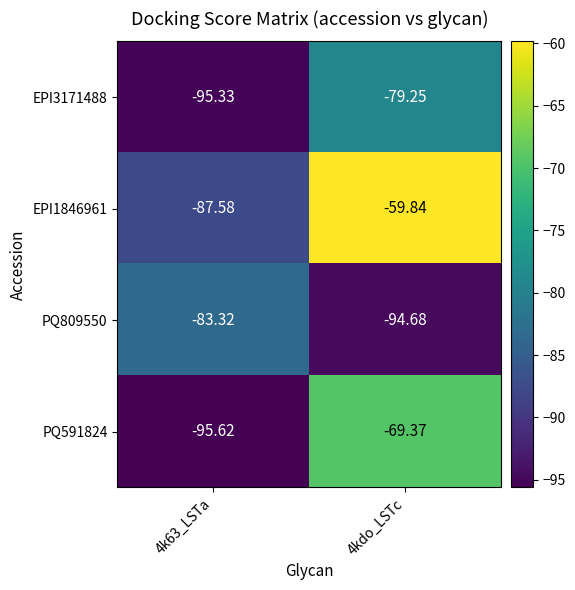

Rank the series by their maximum value, from lowest to highest.

PQ809550, EPI3171488, PQ591824, EPI1846961